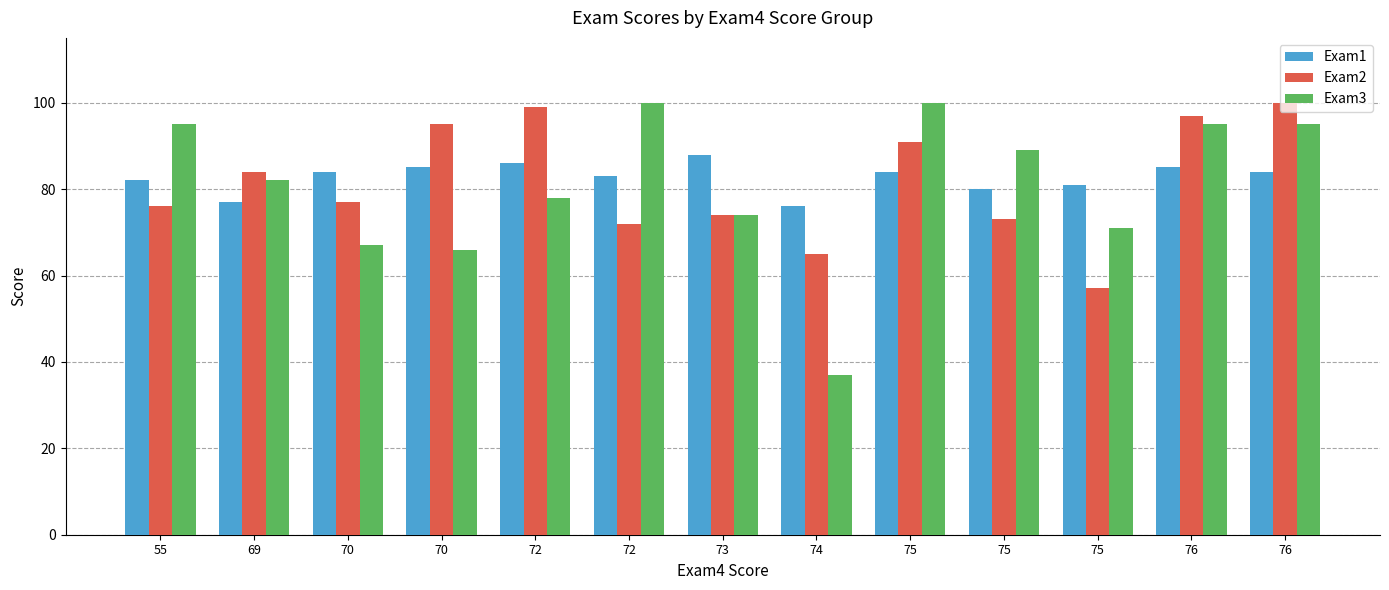

The value of Exam2 at 70 is 77. True or false?

True